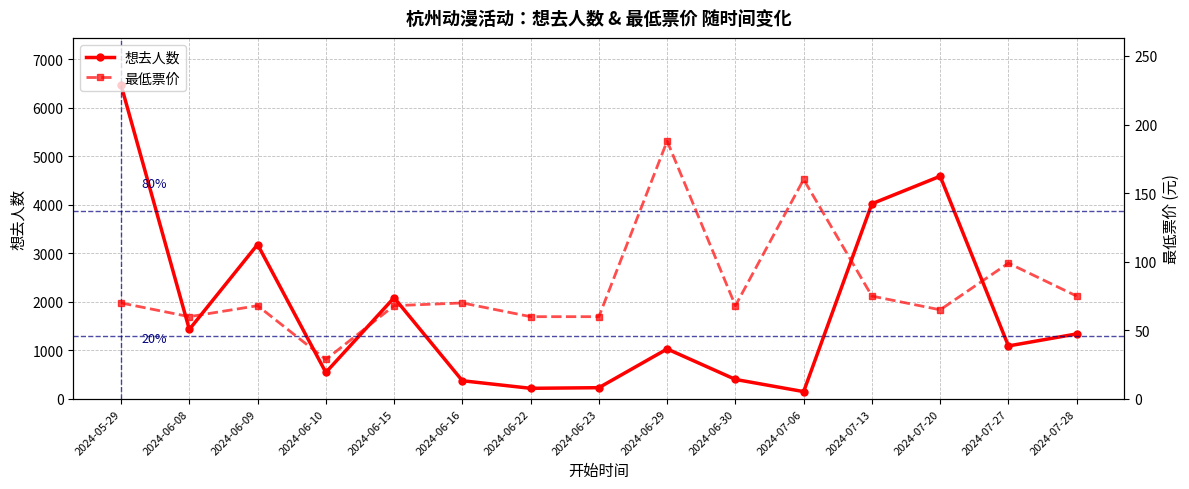

Where do 想去人数 and 最低票价 first cross each other?

2024-06-30 and 2024-07-06